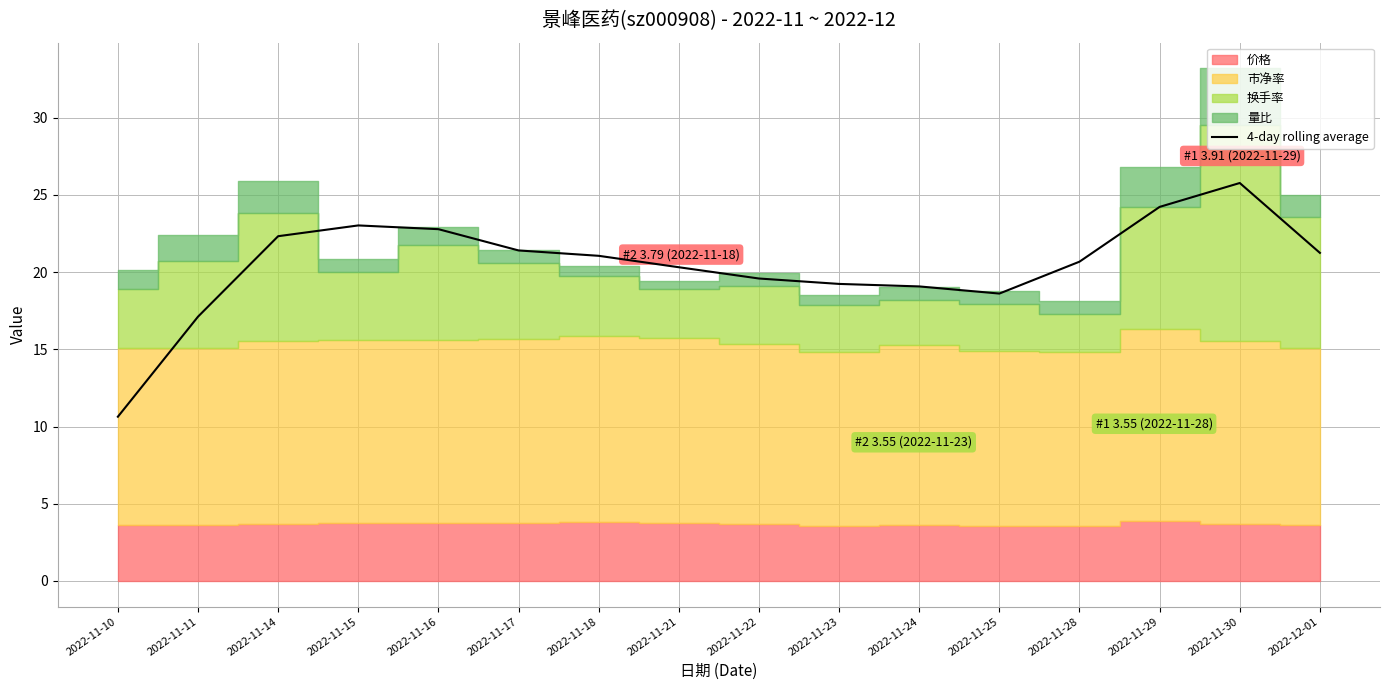

Count the number of categories in the chart.

16